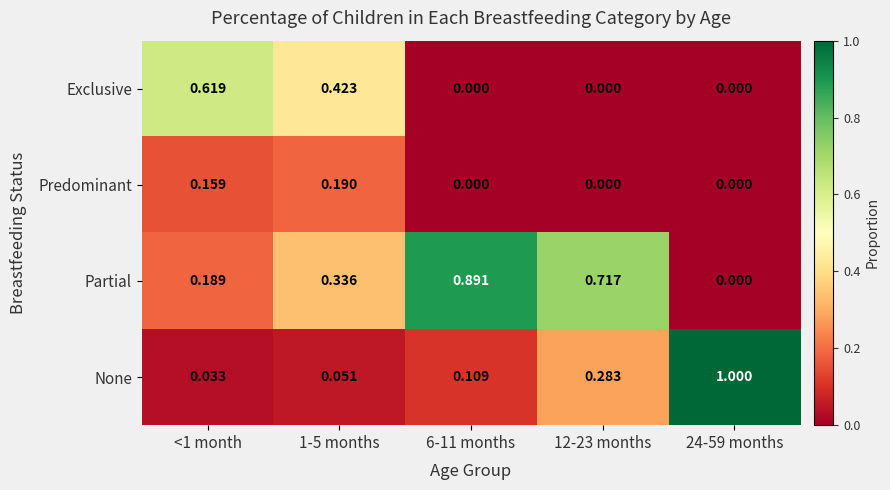

How many series are shown in this chart?

4